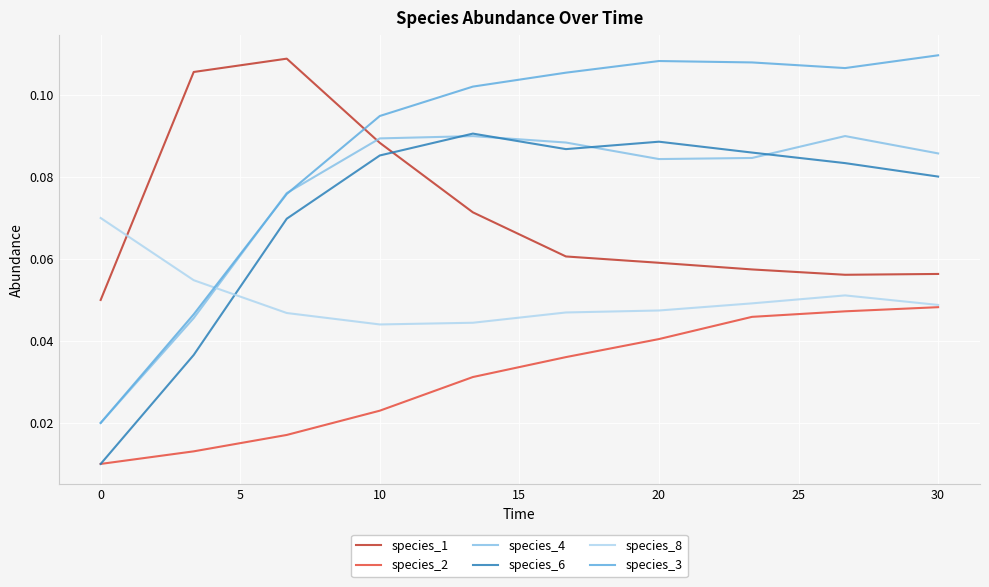

True or false: species_3 and species_6 intersect in this chart.

False